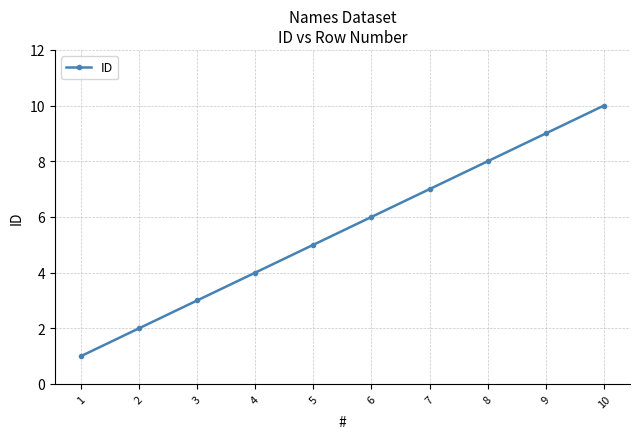

How many data points does each series have?

10